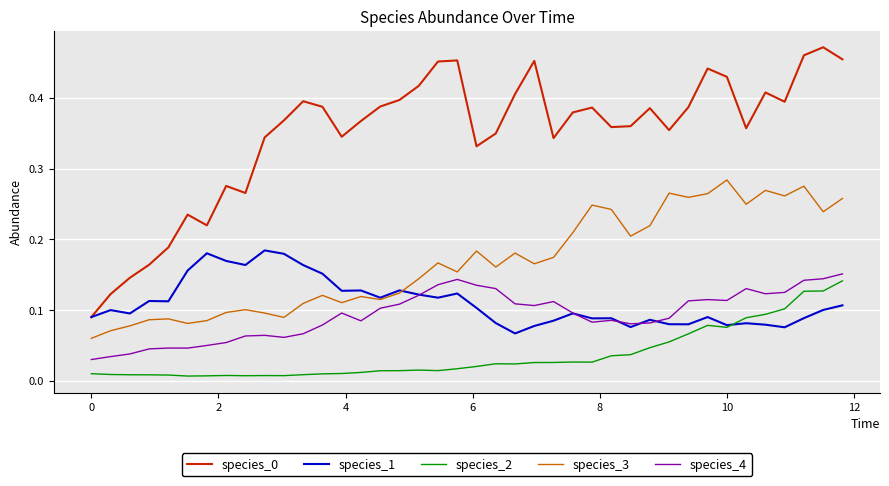

True or false: species_4 and species_3 intersect in this chart.

False